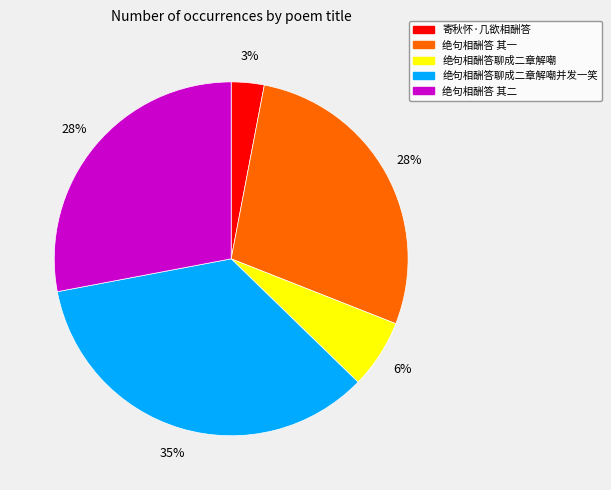

Do 绝句相酬答聊成二章解嘲并发一笑 and 绝句相酬答 其二 together represent more than half of the pie?

Yes